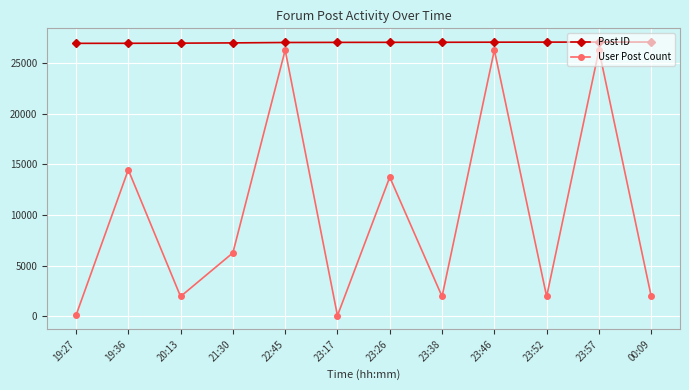

What is the maximum value for Post ID?

27067